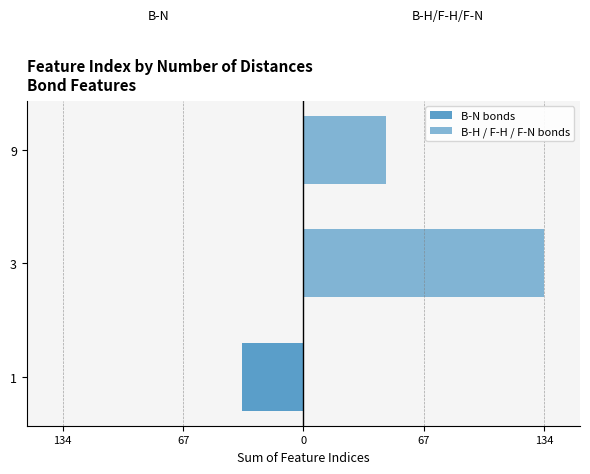

At how many categories does at least one series exceed 71?

1